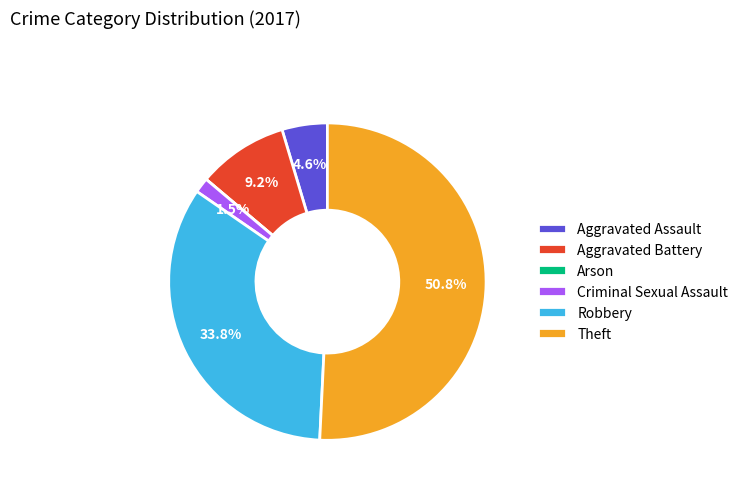

To the nearest percent, what is the combined percentage of Theft and Aggravated Assault?

55%